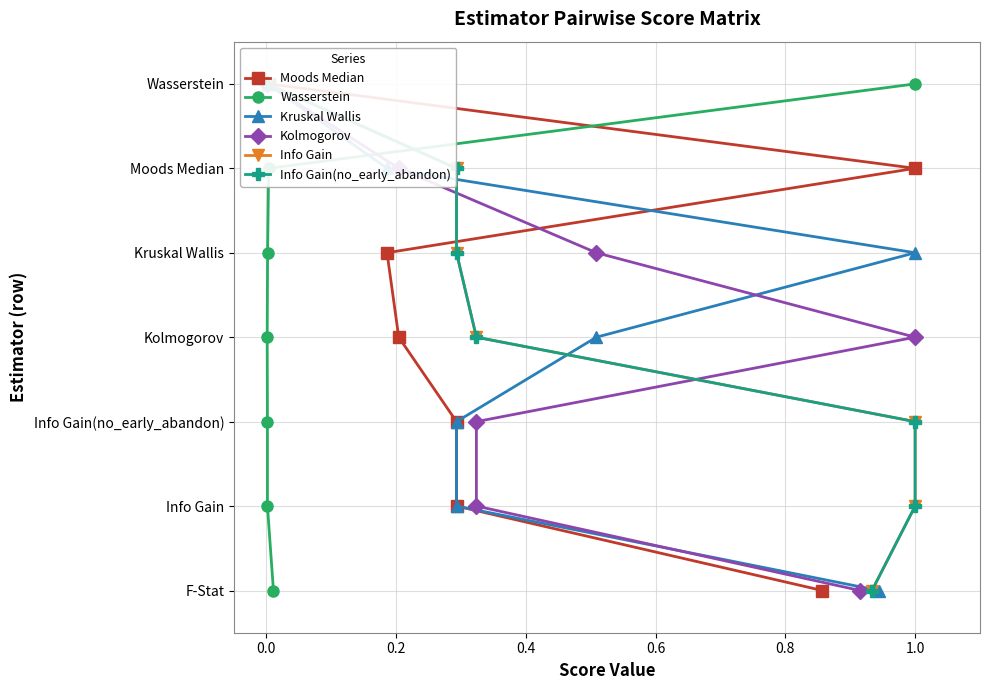

What value does the Info Gain(no_early_abandon) series have at 1.0?

1